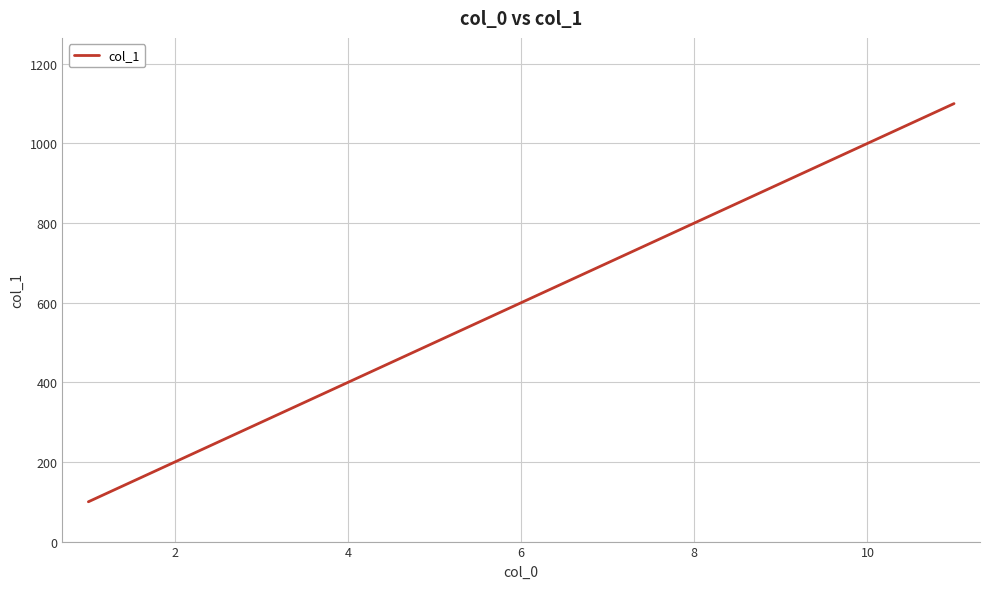

What is the maximum value shown in the chart?

1100